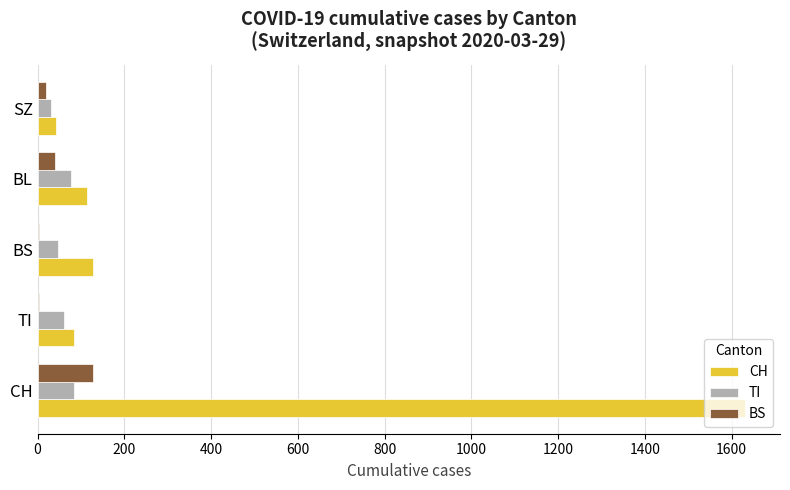

Read the CH value at BL.

115